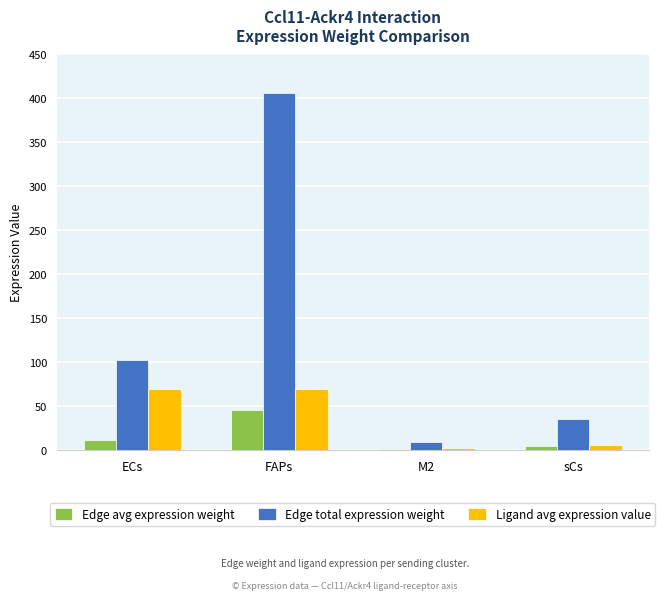

Between ECs and sCs, which series saw the biggest shift?

Edge total expression weight